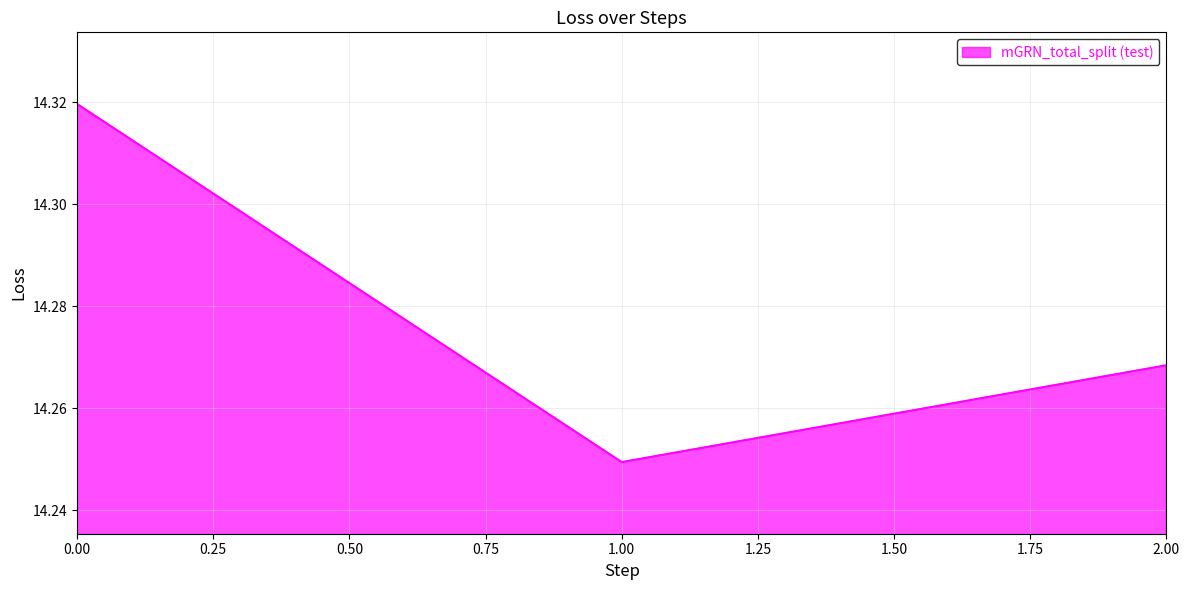

Does the chart display data point markers on the line(s)?

No